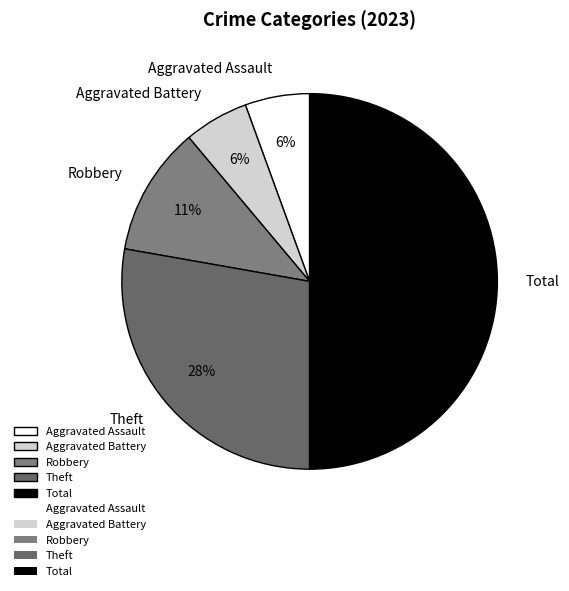

What is the largest slice in the pie chart?

Total